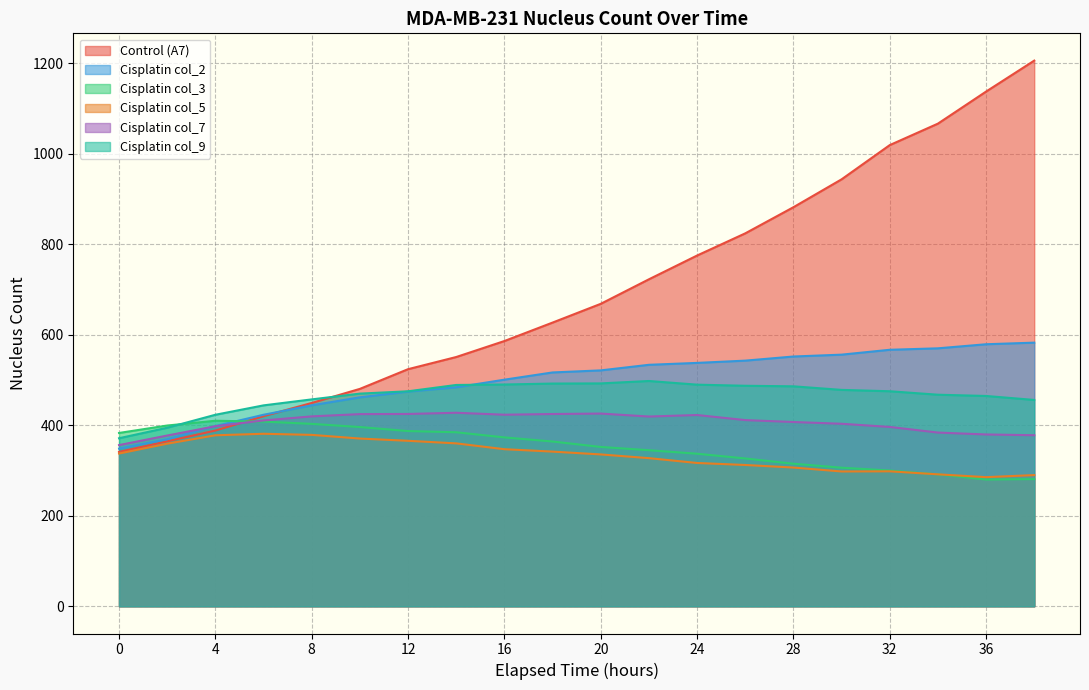

At which label is Cisplatin col_9 closest to 434?

6